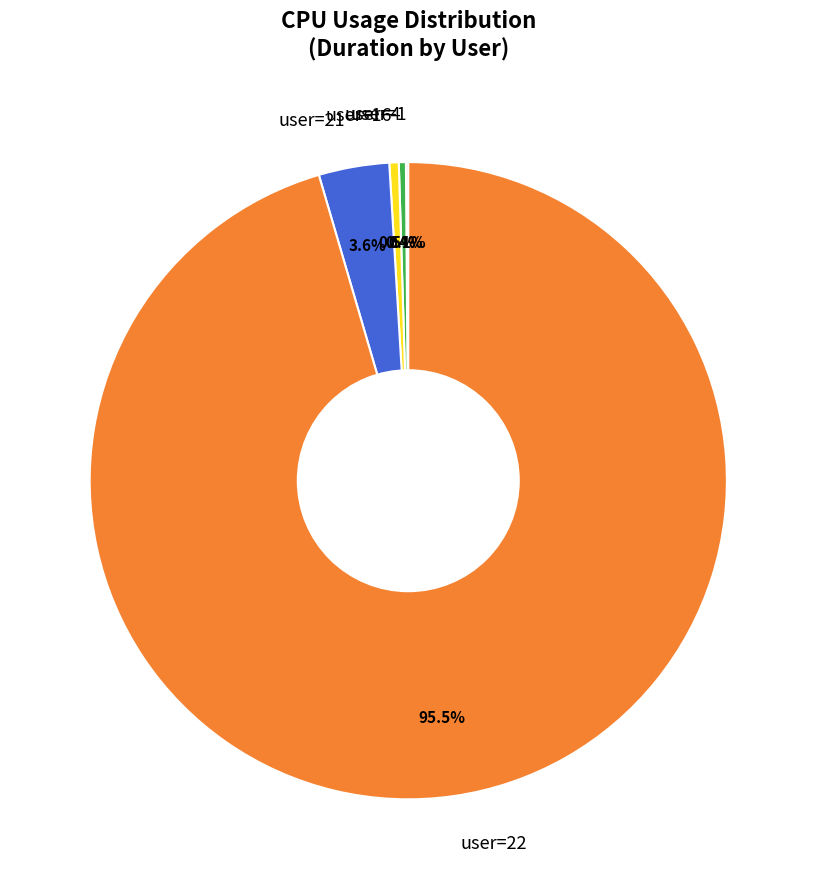

To the nearest percent, what percentage of the pie is user=4?

0%